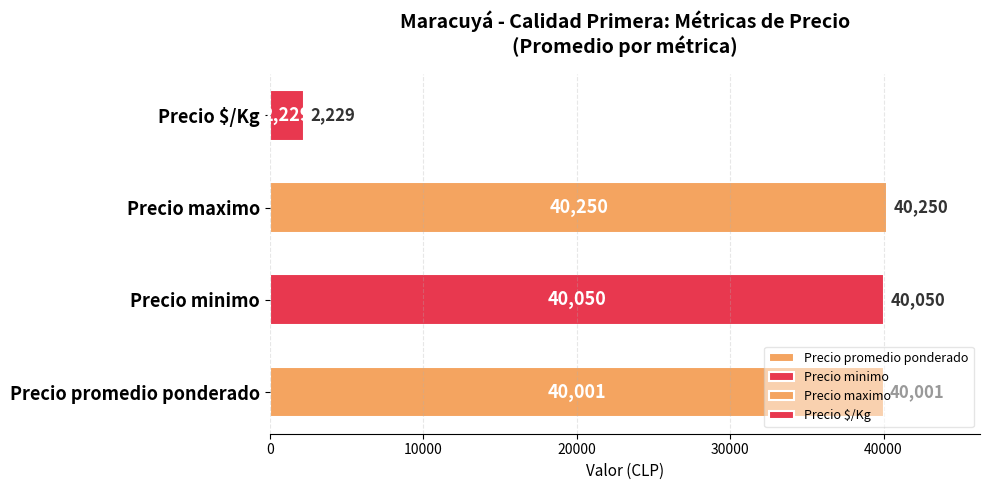

What is the change in value from Precio promedio ponderado to Precio minimo?

+49